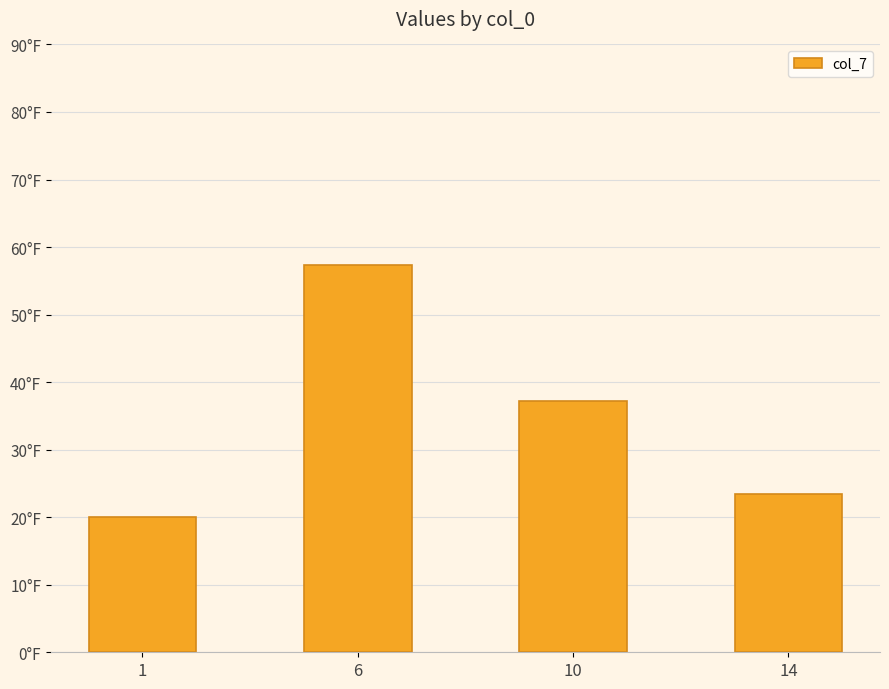

What is the smallest value displayed?

20.0